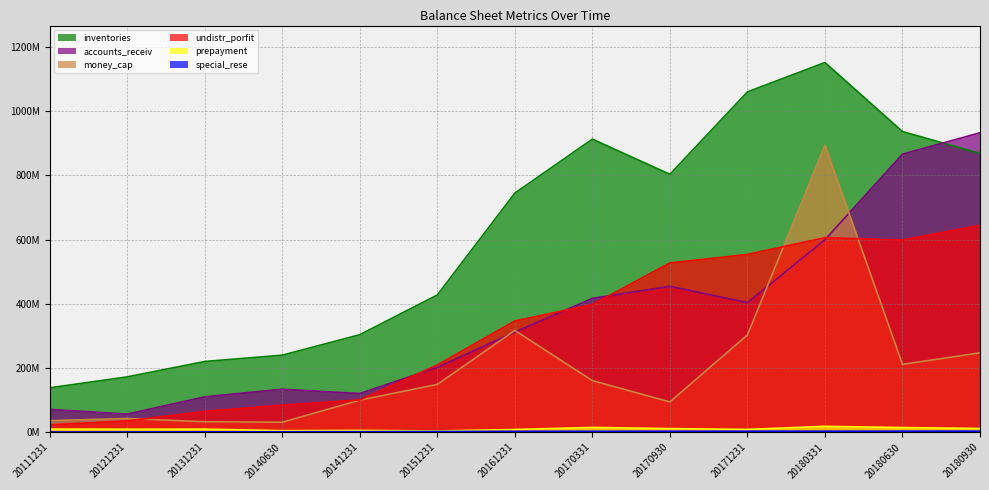

At how many categories does at least one series exceed 202197429?

11